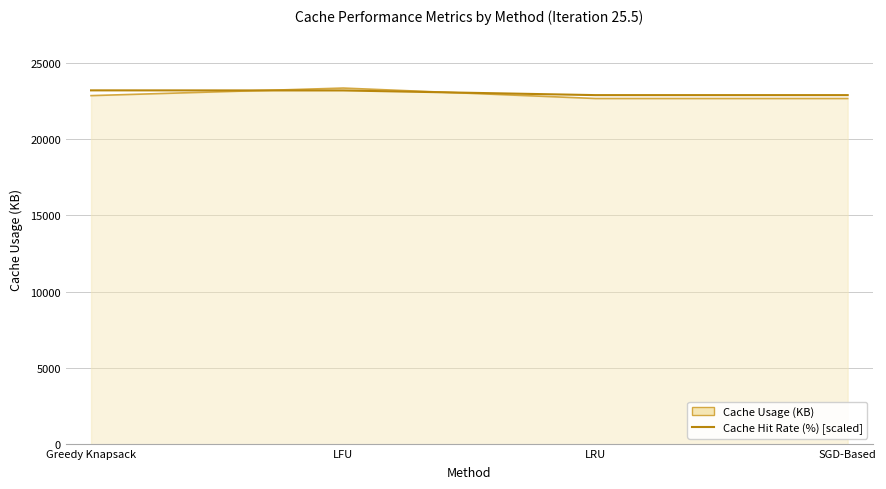

What is the greatest value displayed?

23352.7